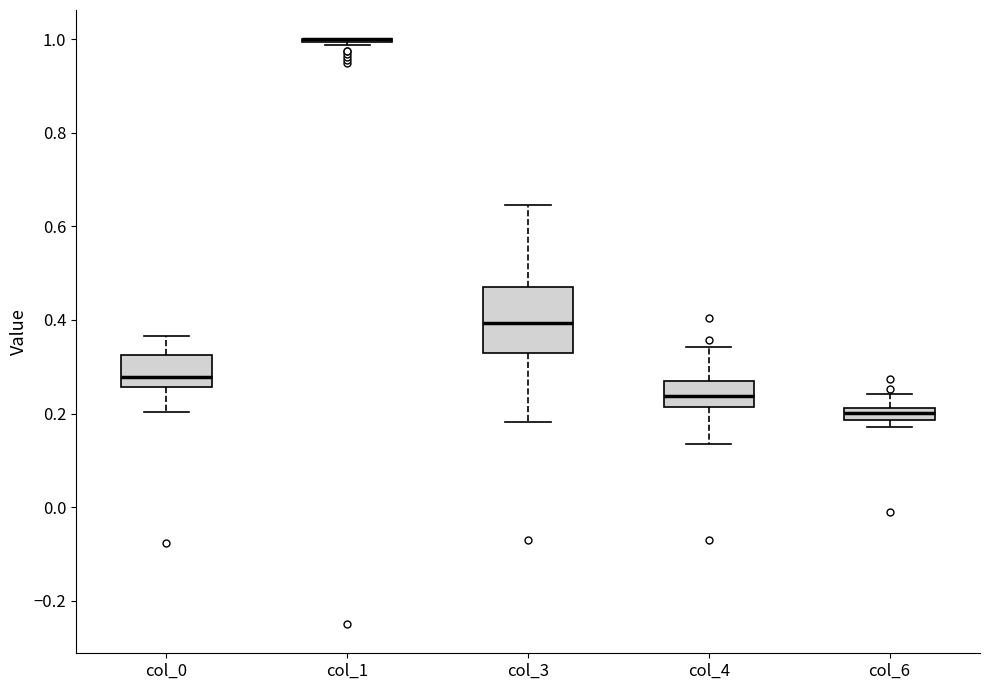

Which box is the tallest, from its lower edge to its upper edge?

col_3